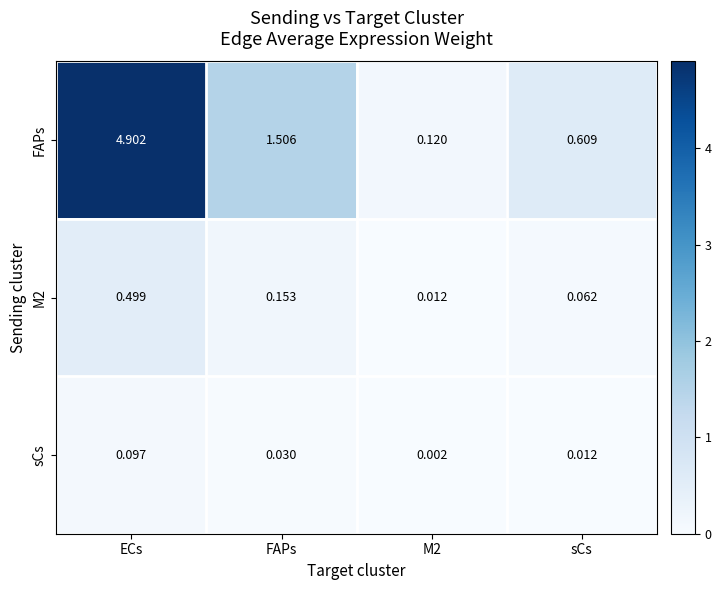

At which category is the sum across all series the highest?

ECs